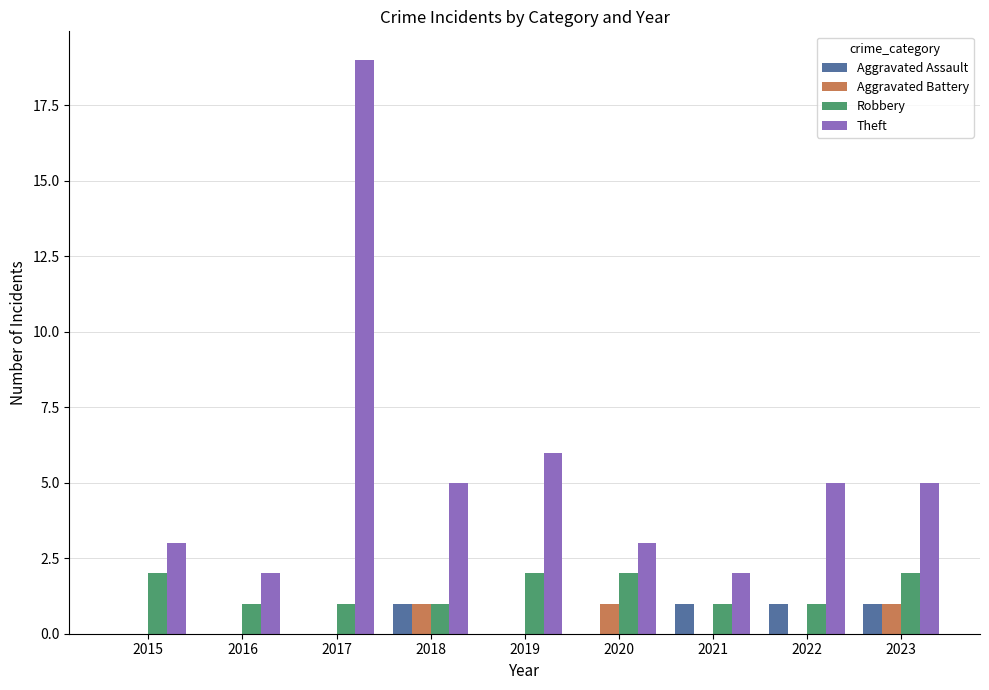

Is it true that Aggravated Assault equals 1 at 2018?

True